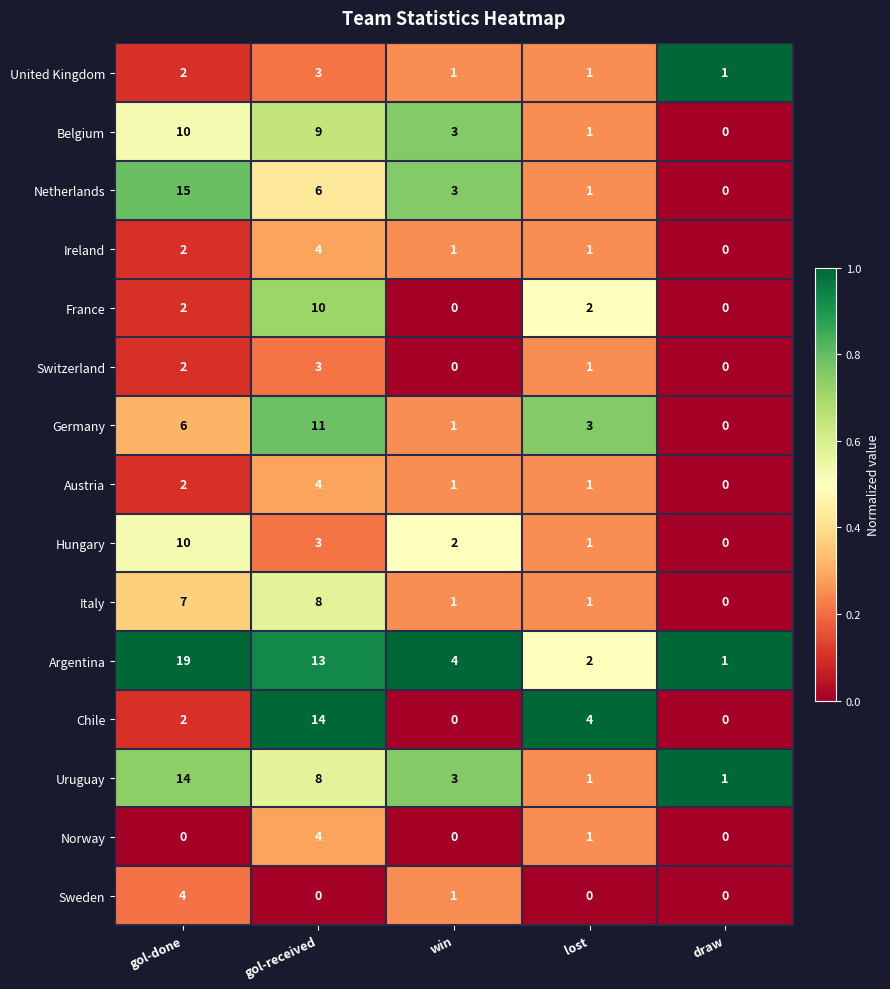

How many data points does each series have?

5